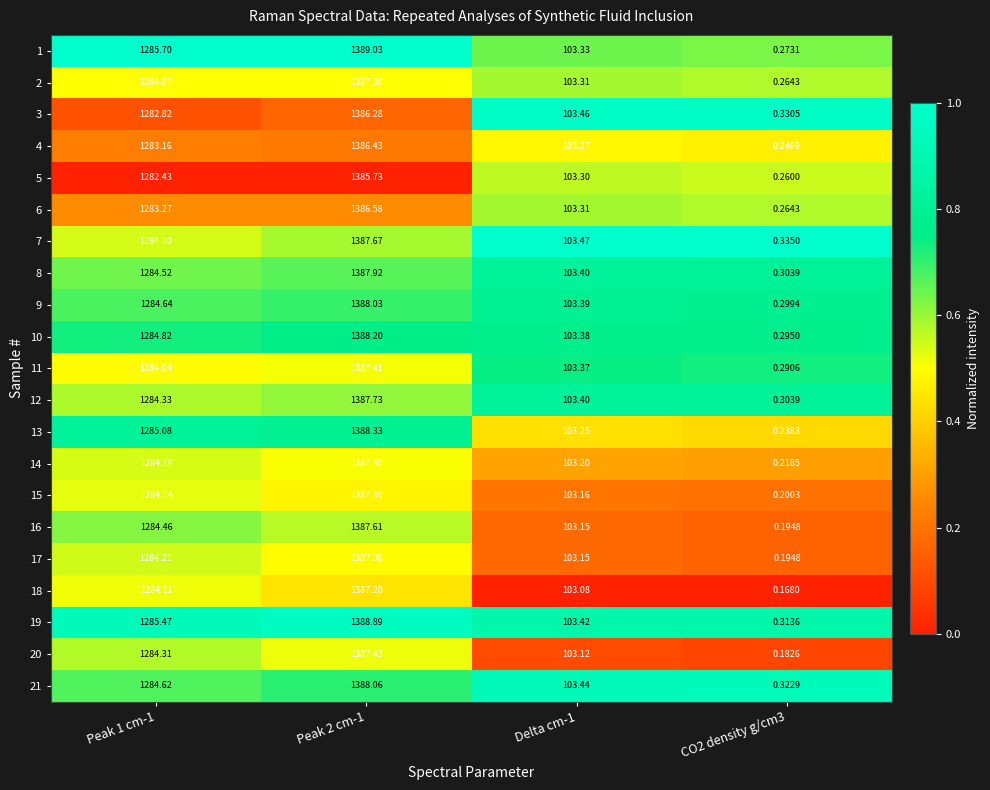

Which series changed the most between Peak 2 cm-1 and Delta cm-1?

1